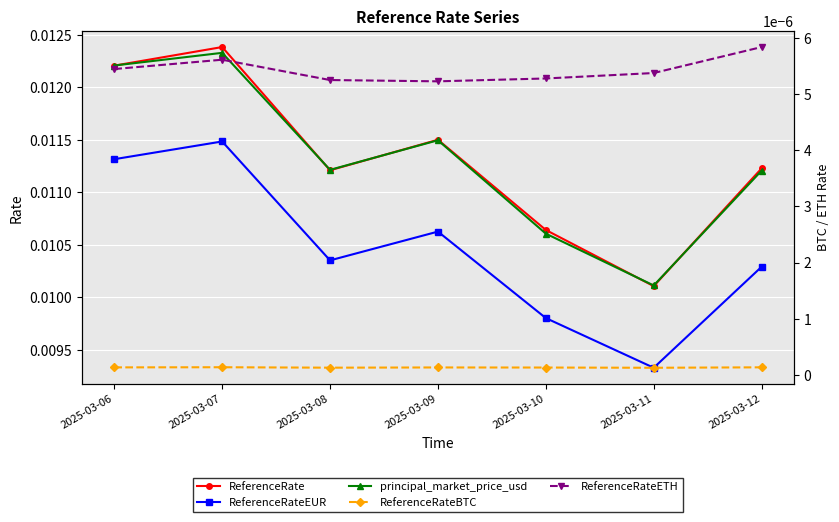

Is this an area chart (filled region under the line)?

No